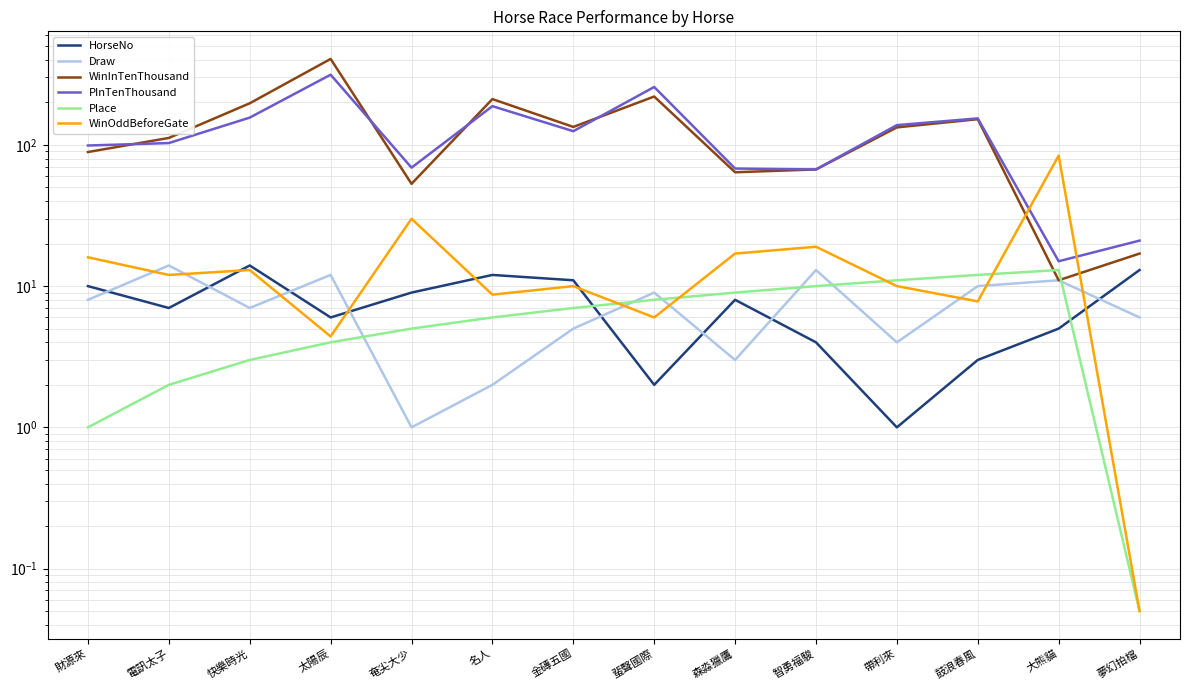

Is it true that PInTenThousand equals 188.0 at 名人?

True